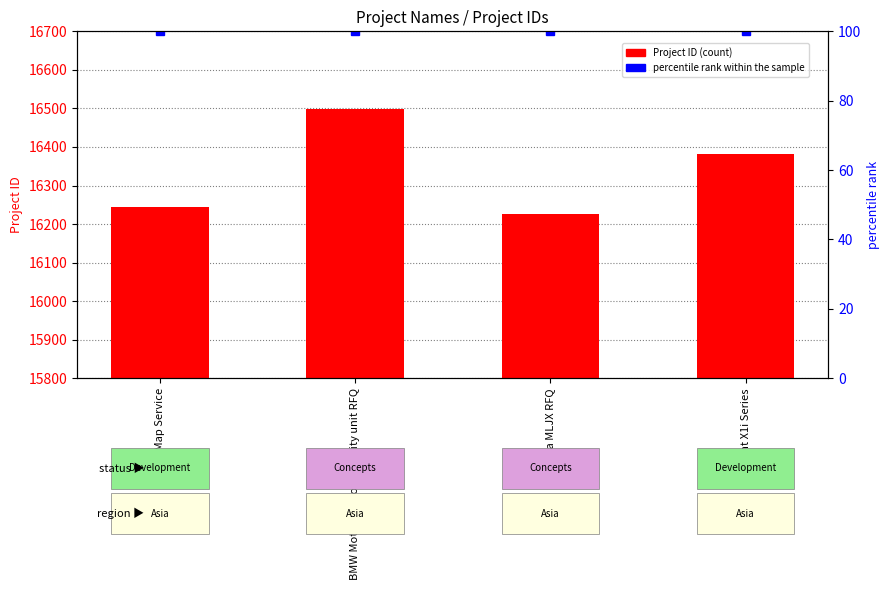

At which category is the sum across all series the highest?

BMW Motorrad Connectivity unit RFQ